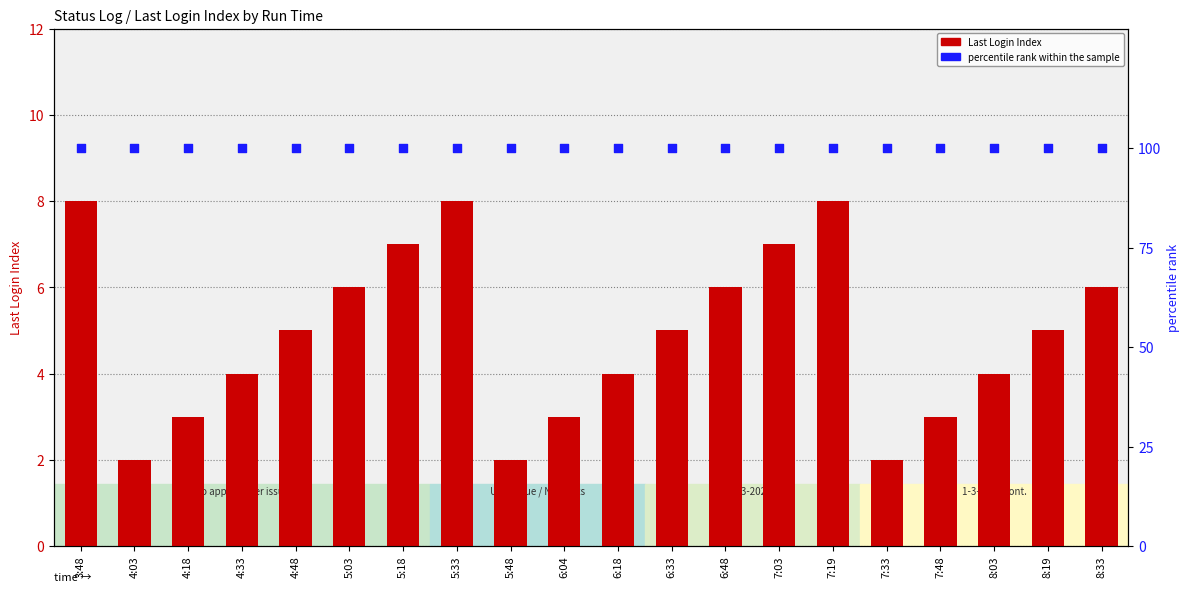

What is the total value across all series at 5:48?

102